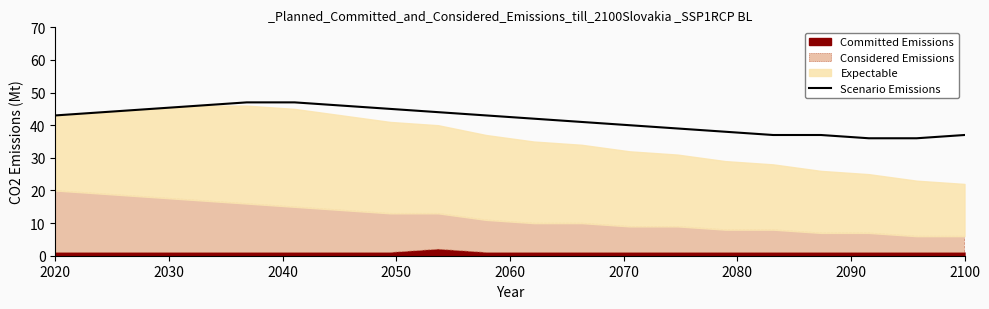

Reading right to left, what are all the values shown in this chart?

37	36	36	37	37	38	39	40	41	42	43	44	45	46	47	47	46	45	44	43